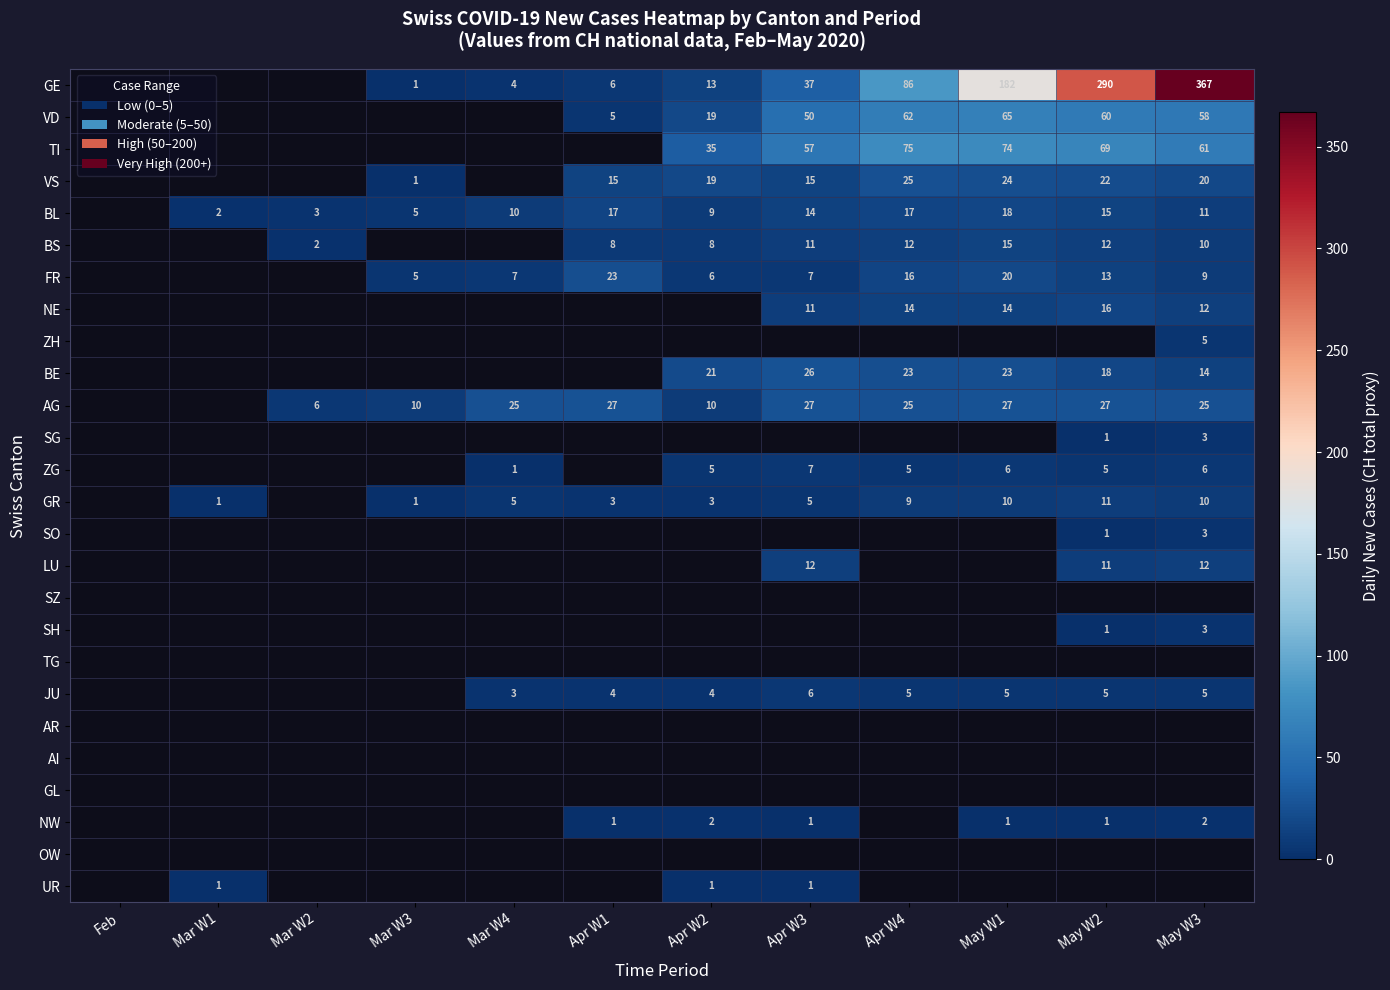

Is it true that NE equals 14 at May W1?

True